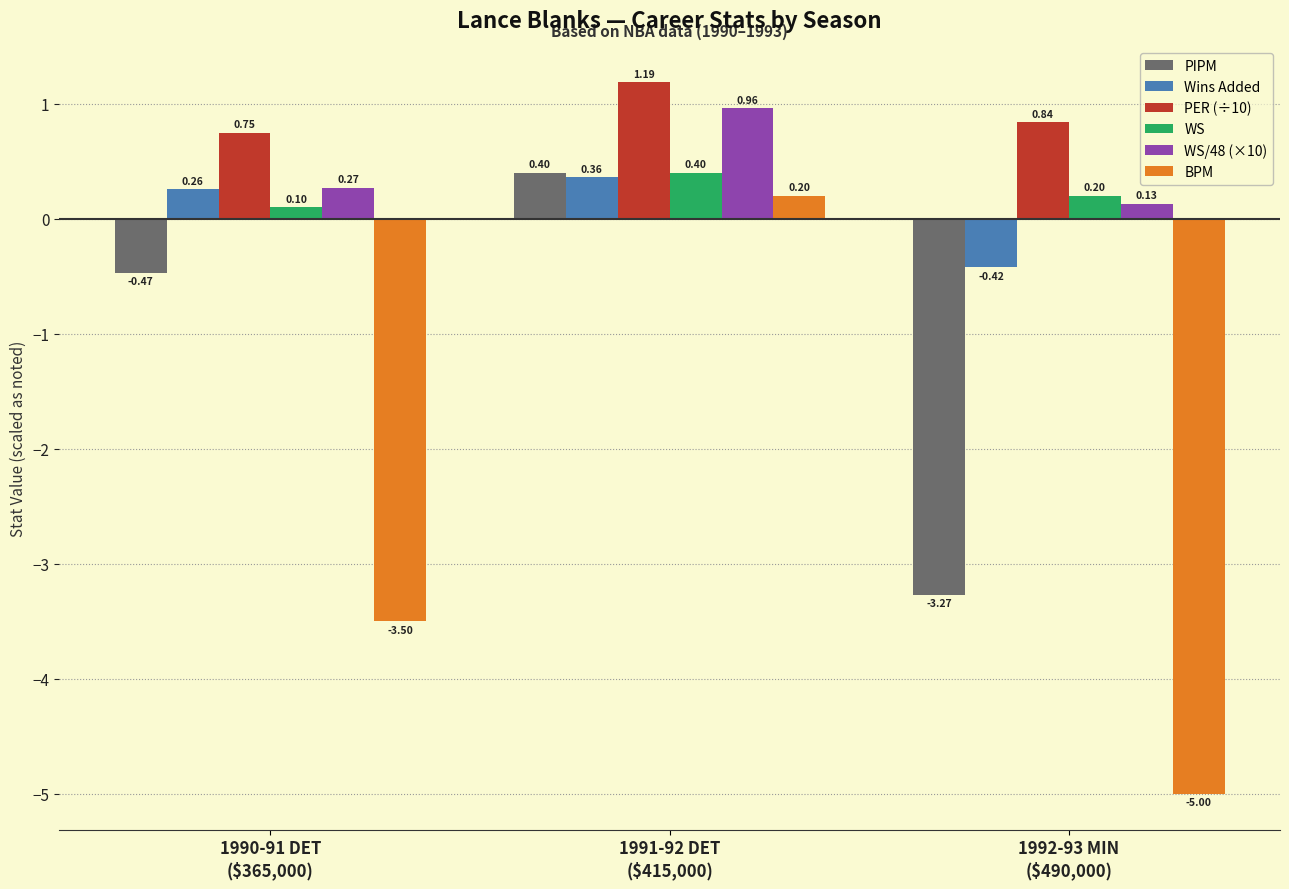

Is the value of WS/48 (×10) at 1992-93 MIN
($490,000) greater than the value of PIPM at 1992-93 MIN
($490,000)?

Yes